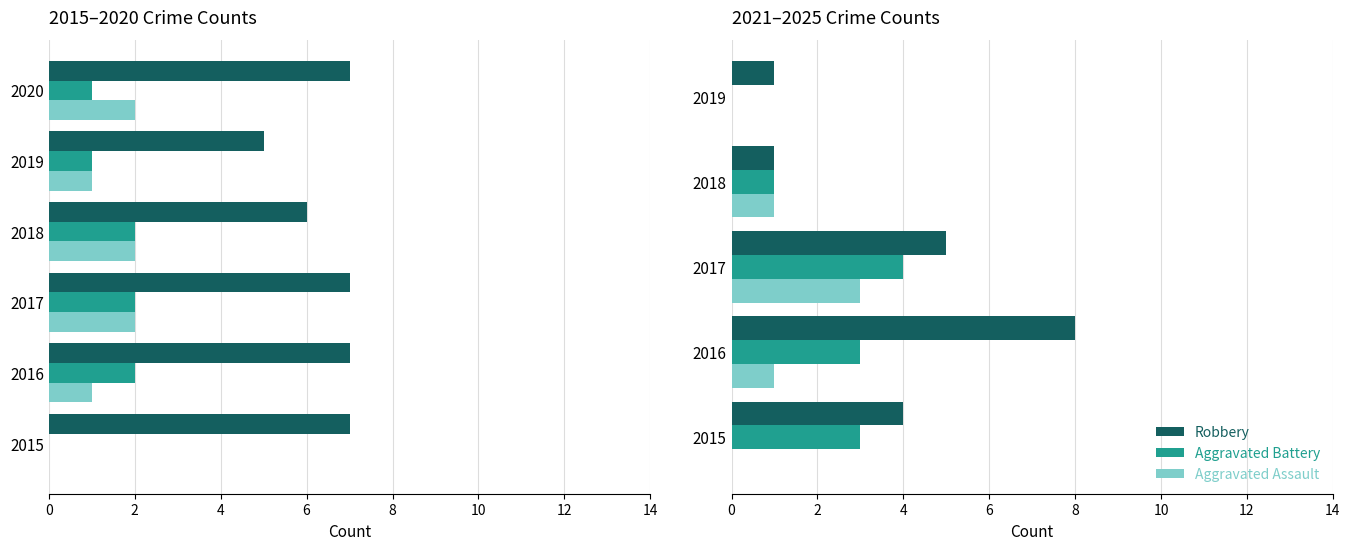

Between 2017 and 2015, which is larger?

2017